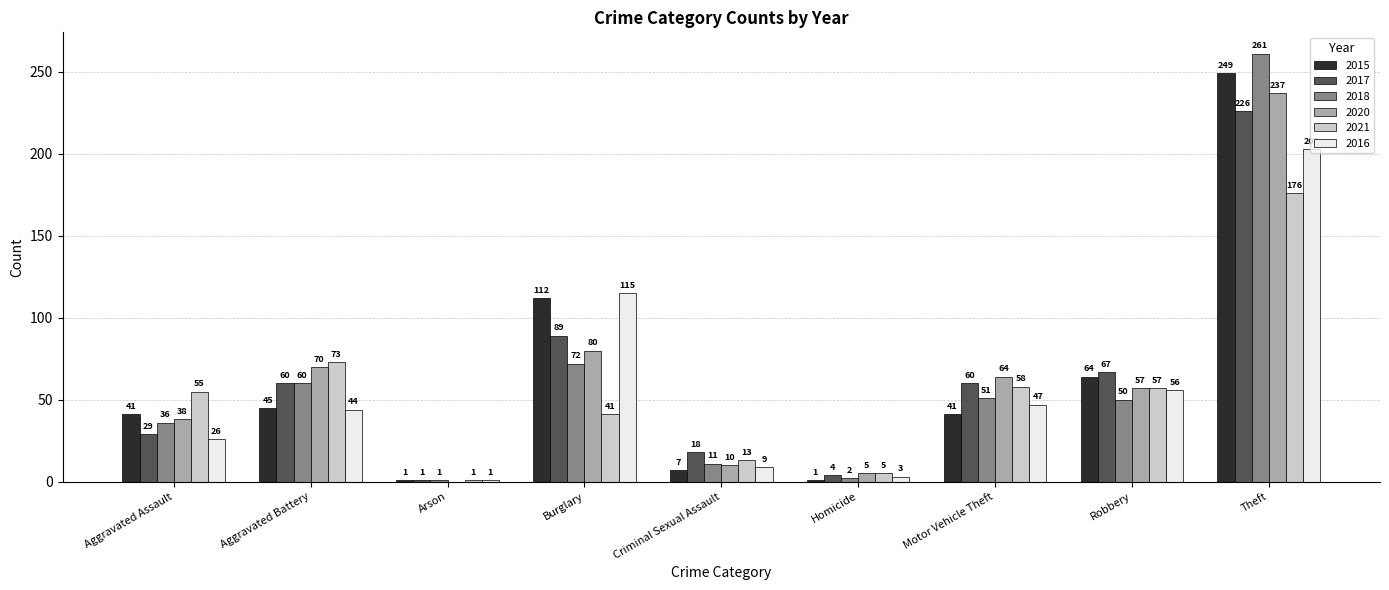

How many categories are shown in the chart?

9